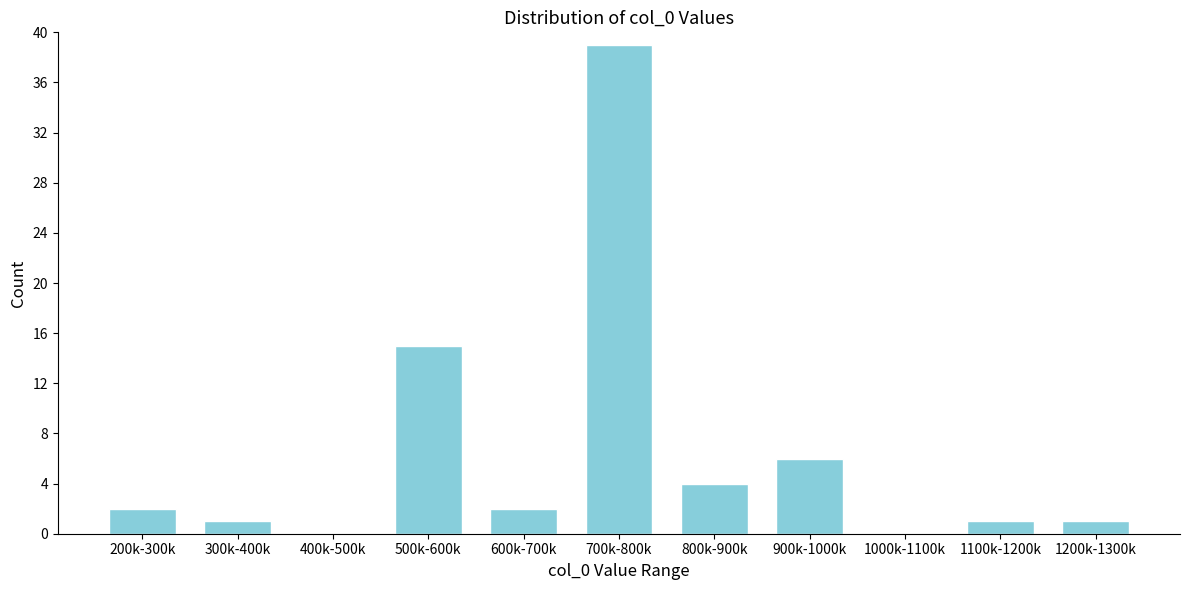

Reading left to right, what are all the values shown in this chart?

200k-300k=2	300k-400k=1	400k-500k=0	500k-600k=15	600k-700k=2	700k-800k=39	800k-900k=4	900k-1000k=6	1000k-1100k=0	1100k-1200k=1	1200k-1300k=1